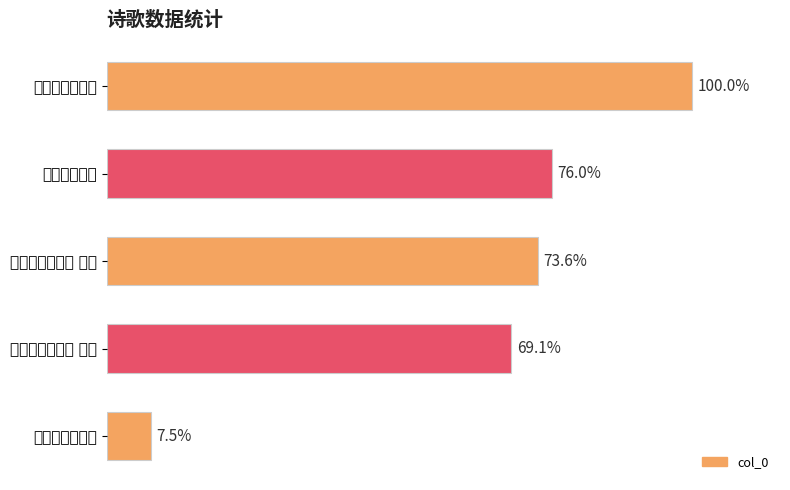

Count the number of categories in the chart.

5